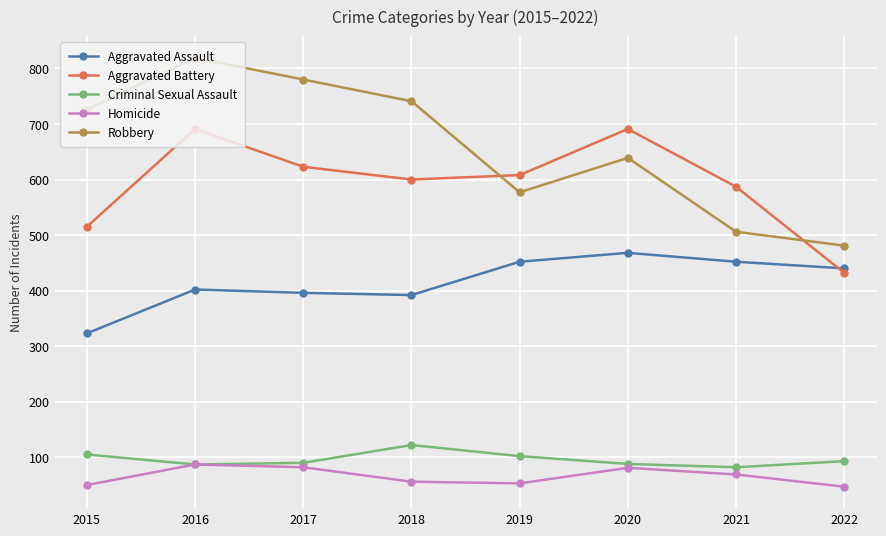

At which category is the sum across all series the highest?

2016